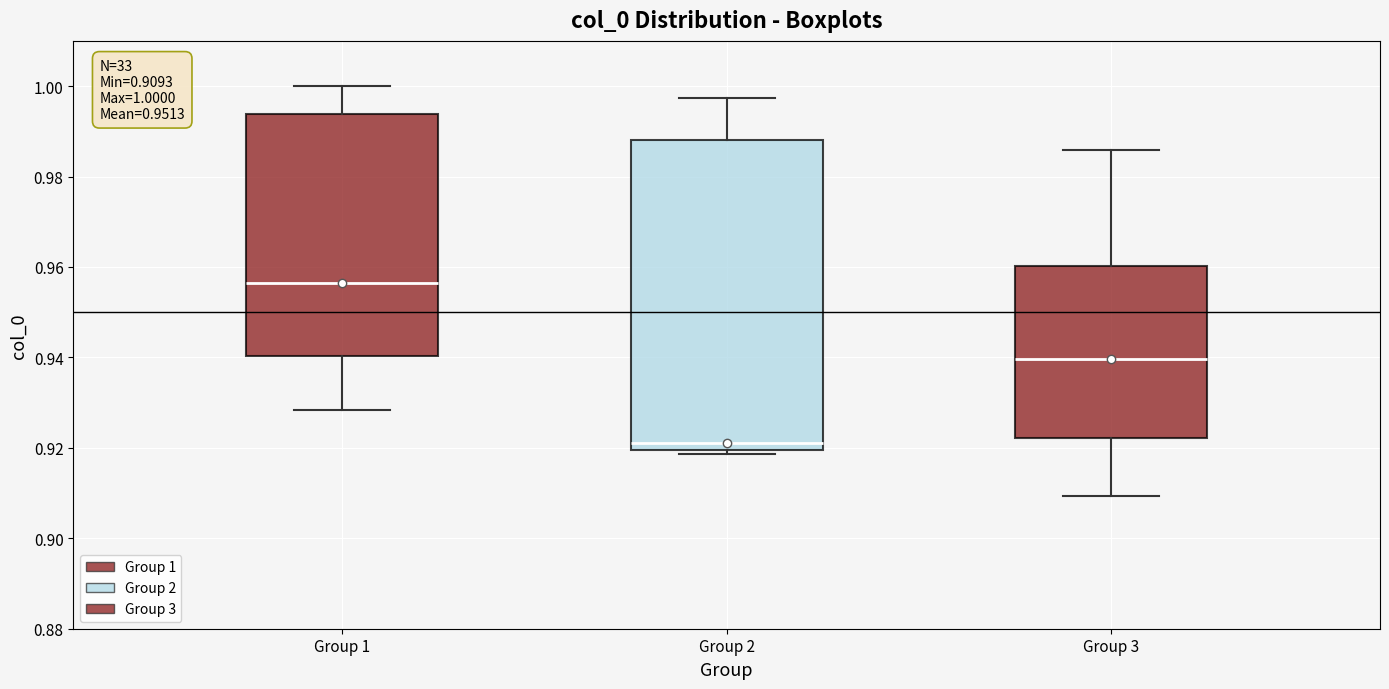

Which box's median line is the highest?

Group 1